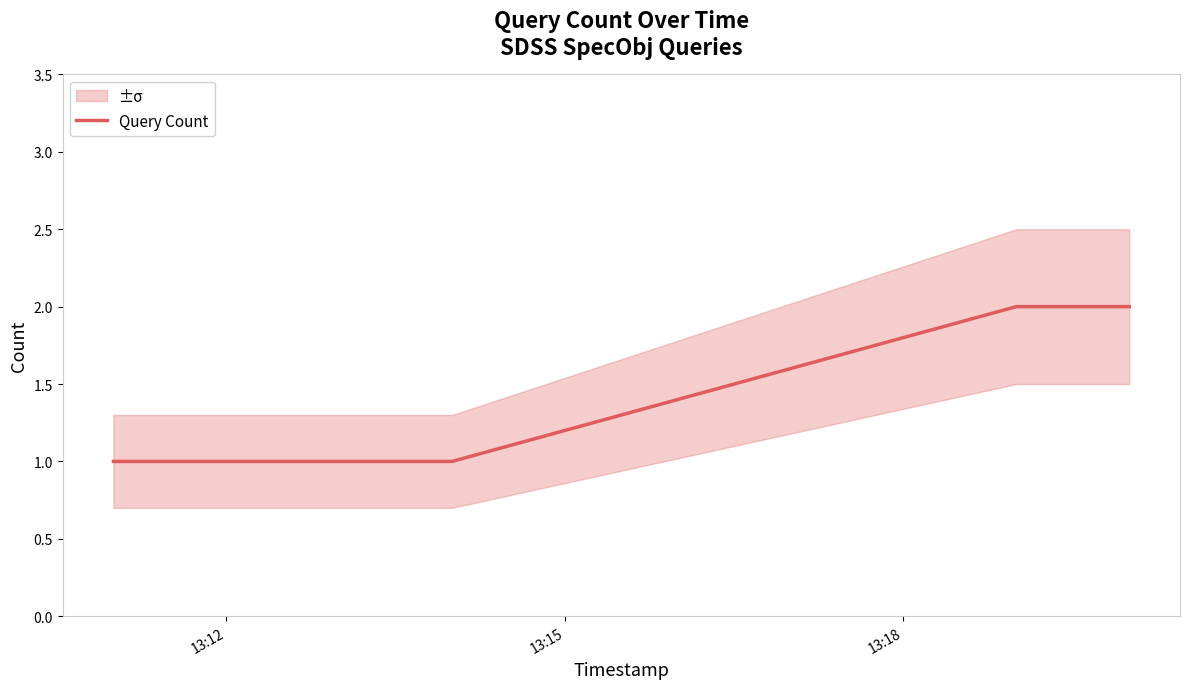

True or false: Query Count has more than 2 points higher than both neighbors.

False